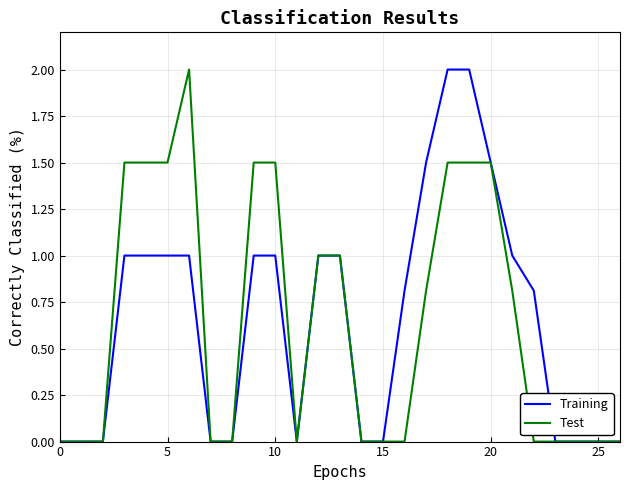

Rank the series at 10 from highest to lowest value.

Test, Training